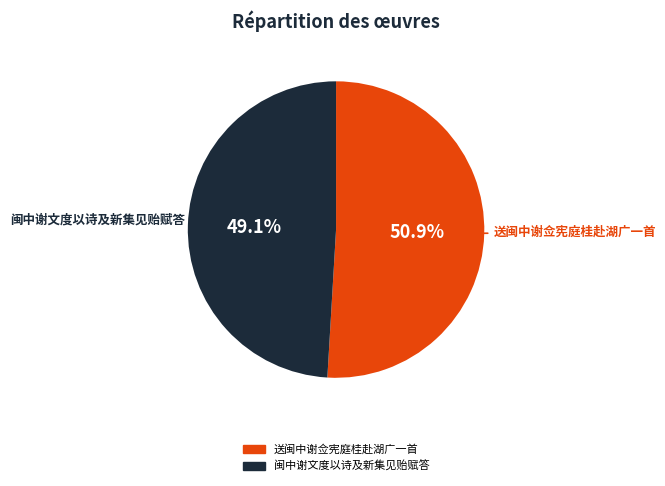

True or false: 送闽中谢佥宪庭桂赴湖广一首 accounts for 45% of the total.

False